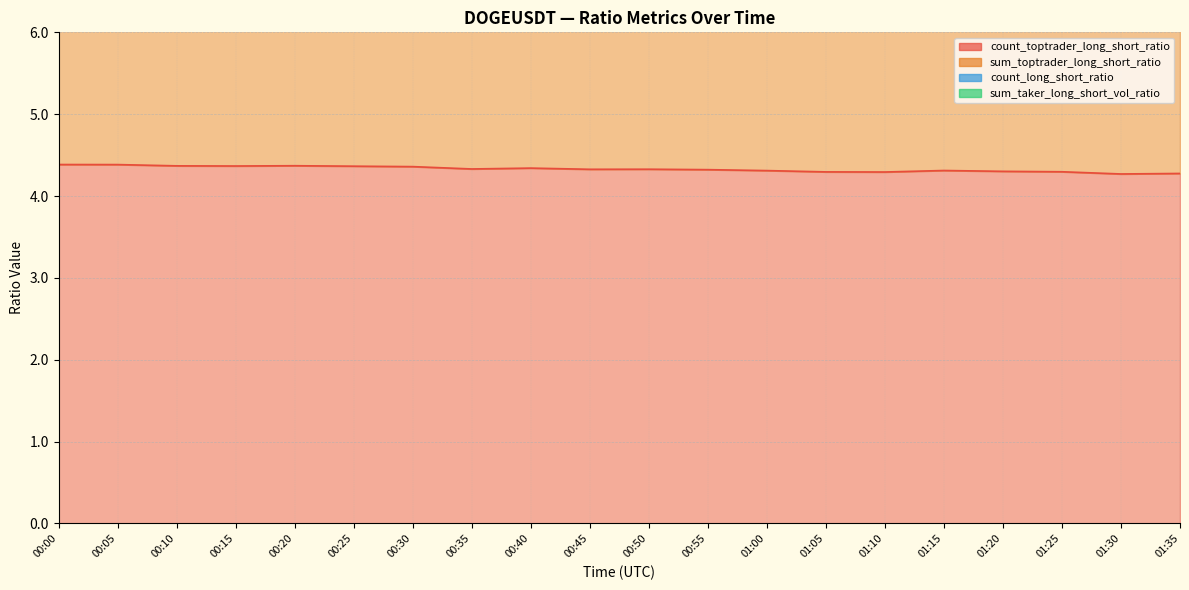

How many count_toptrader_long_short_ratio values are between 4 and 5?

20